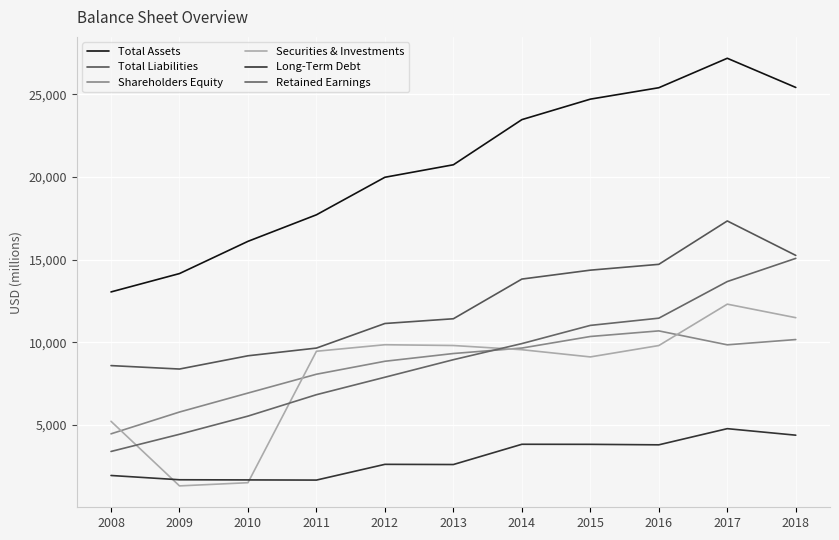

What is the difference between the Securities & Investments values at 2017 and 2018?

818